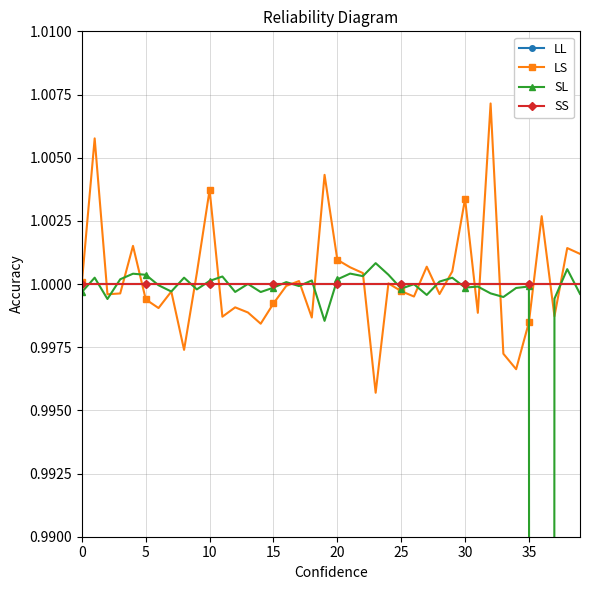

What is the value of the SL point at the 38th from the left?

1.0